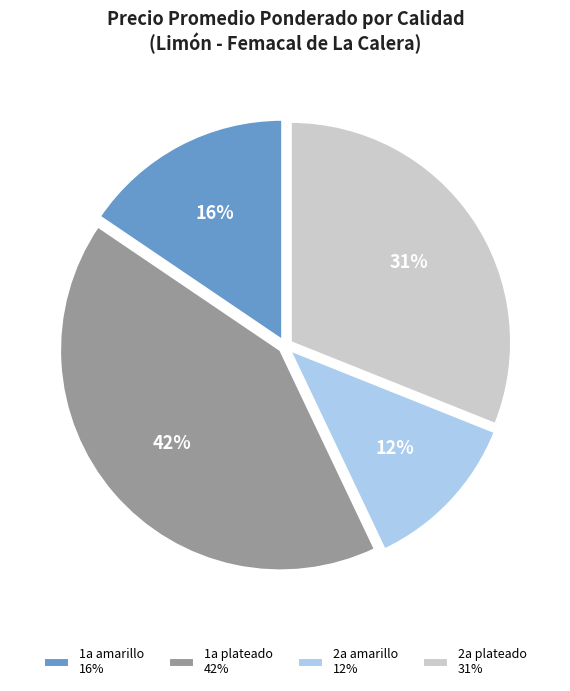

To the nearest percent, what is the difference between the largest and smallest slice percentages?

30%